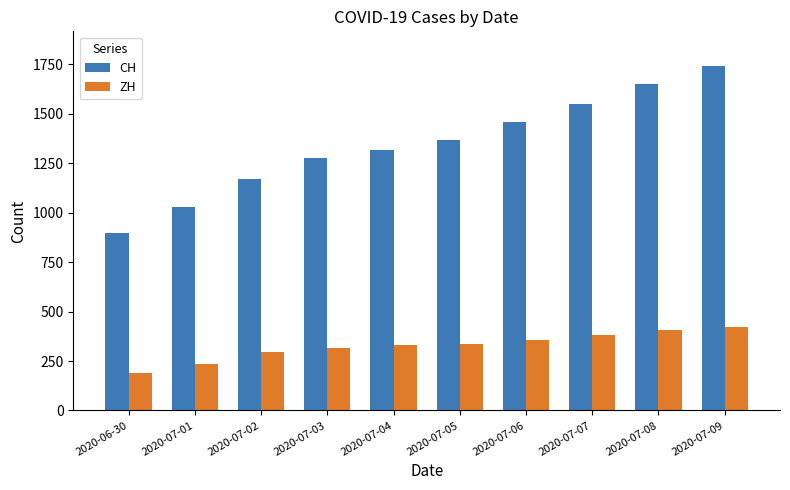

Are the bars horizontal?

No